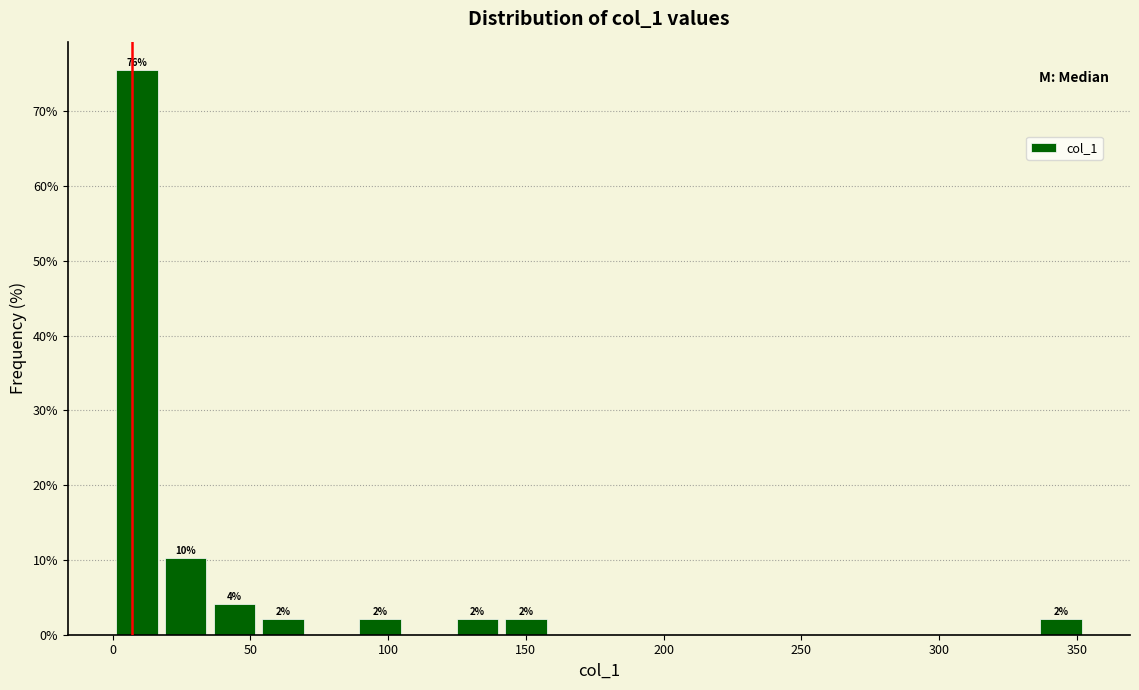

Read against the x-axis, roughly where is the centre of the tallest bar?

10